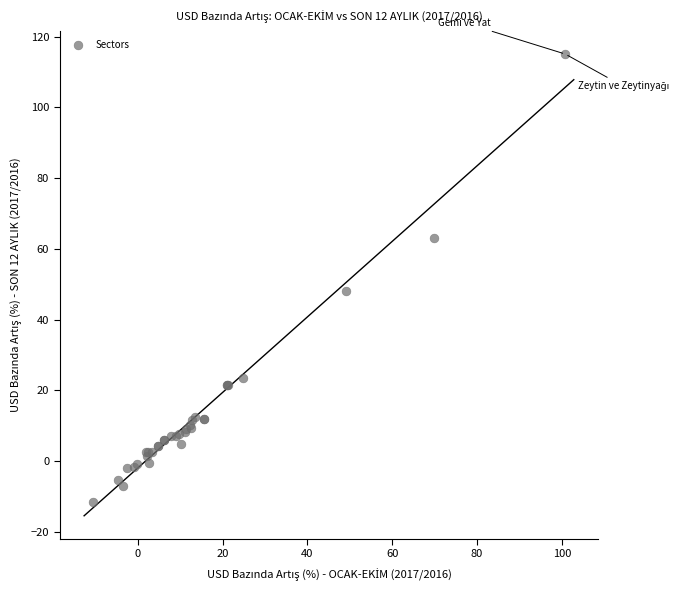

What Y value in the scatter plot is closest to 51?

48.0